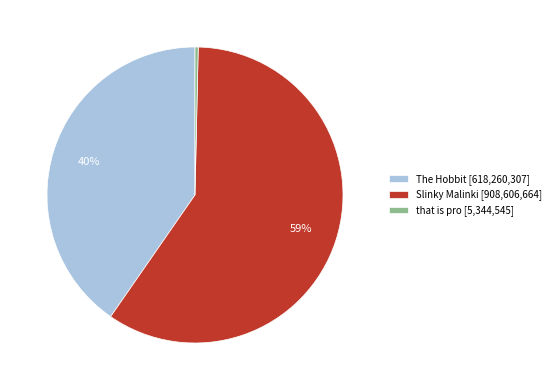

Does Slinky Malinki account for over 50% of the chart?

Yes